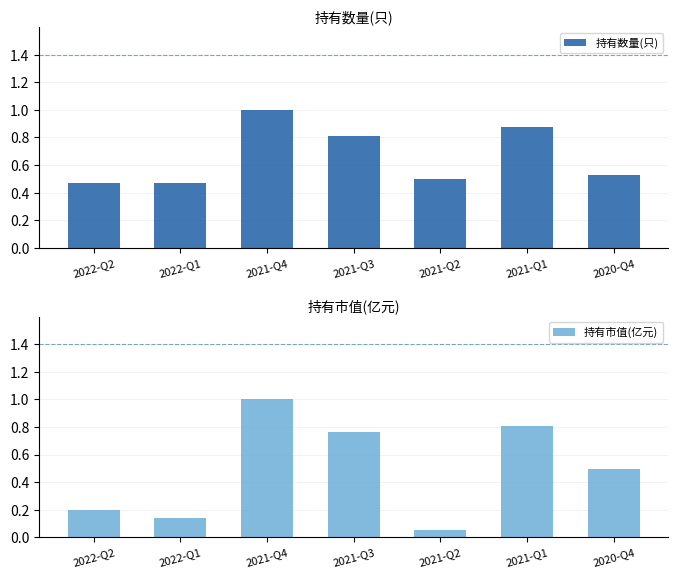

The 持有数量(只) series shows 0.5 at 2022-Q1. True or false?

True